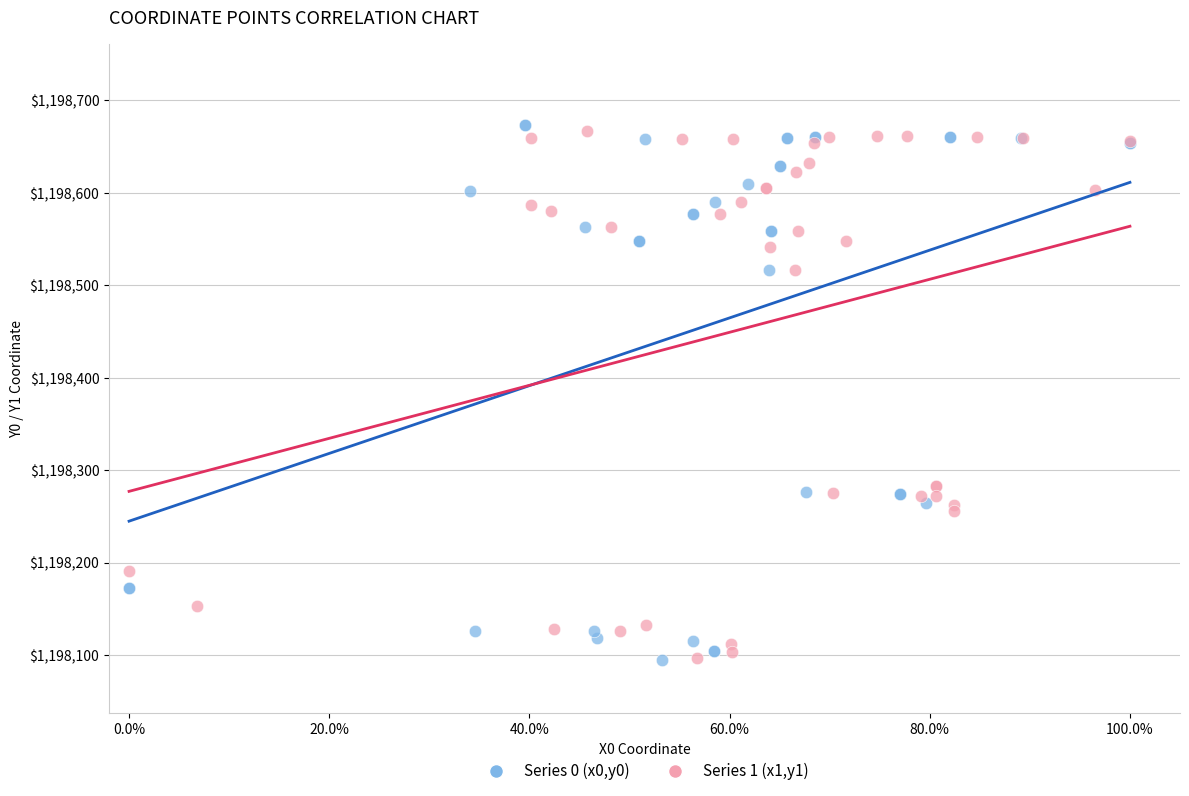

Which series reaches the maximum Y coordinate?

Series 0 (x0,y0)